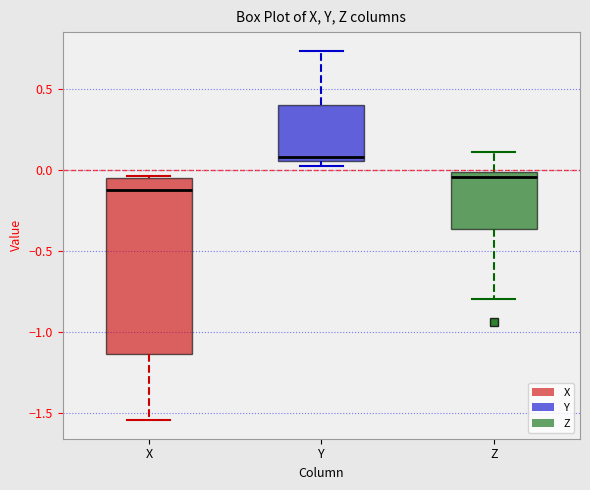

Where is the lower edge of the box for X on the y-axis? The values are not printed on the chart, so give them approximately, as read against the axis.

-1.15